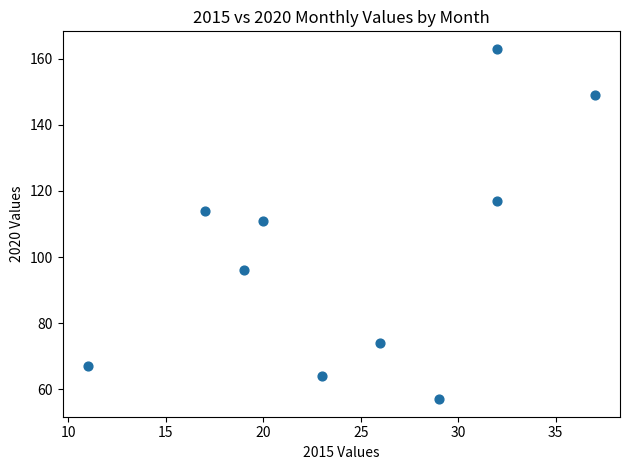

What is the range of X values (max minus min)?

26